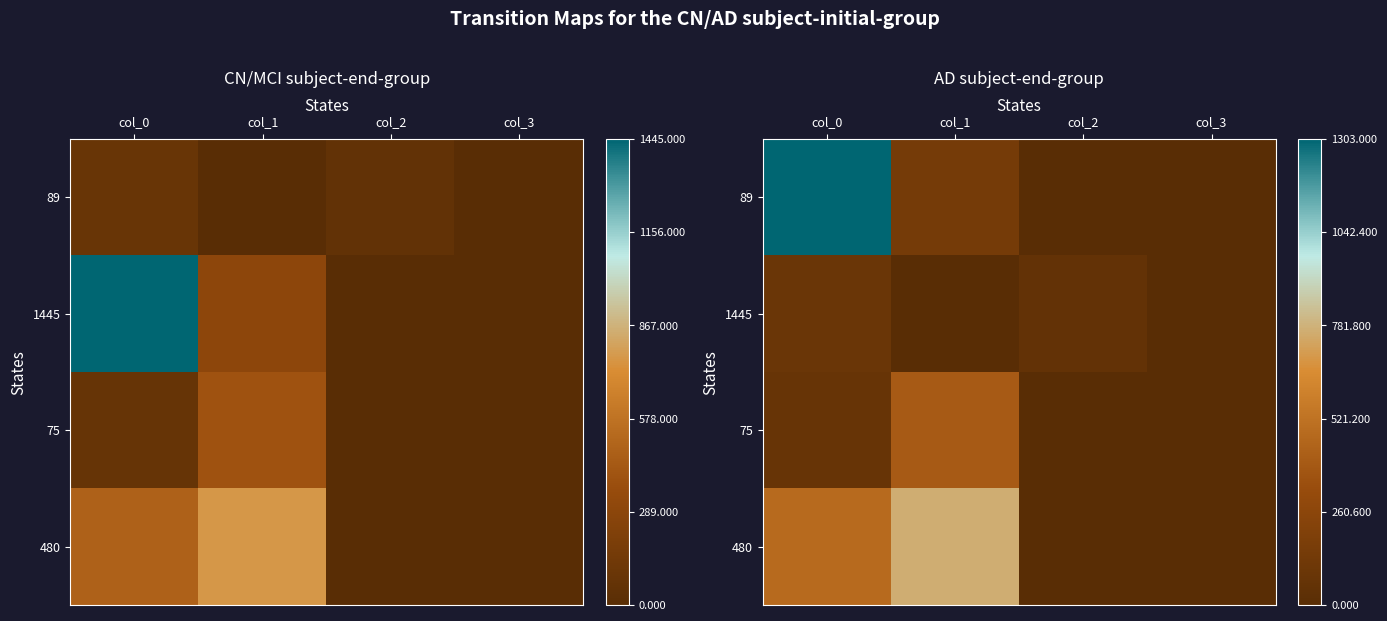

At which category is the sum across all series the highest?

col_0